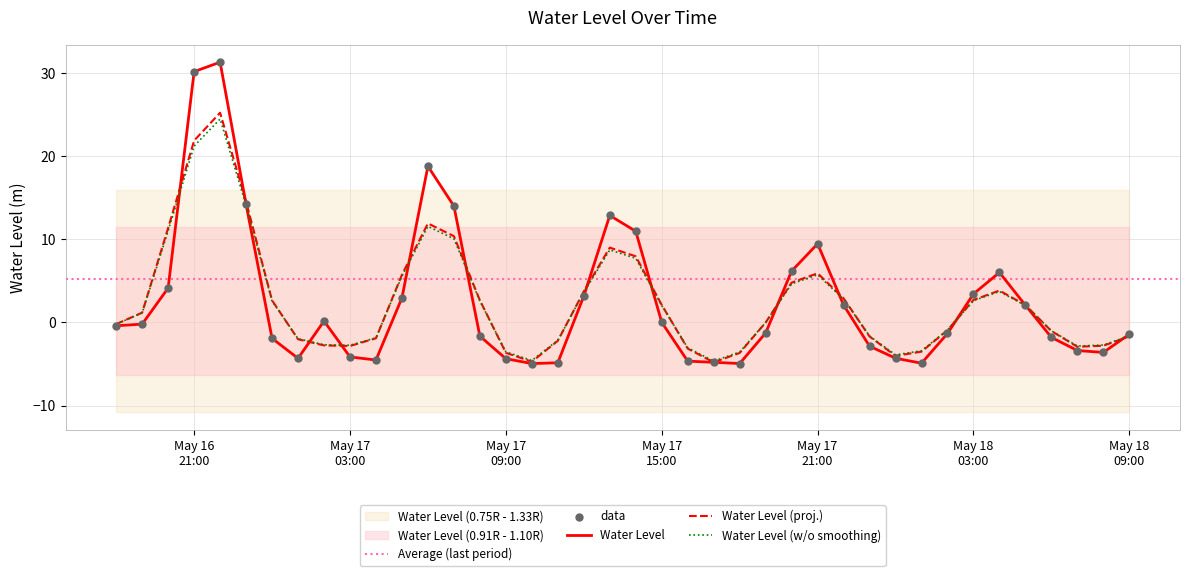

Which has a higher value, 2024-05-18 08:00:00 or 2024-05-17 12:00:00?

2024-05-17 12:00:00